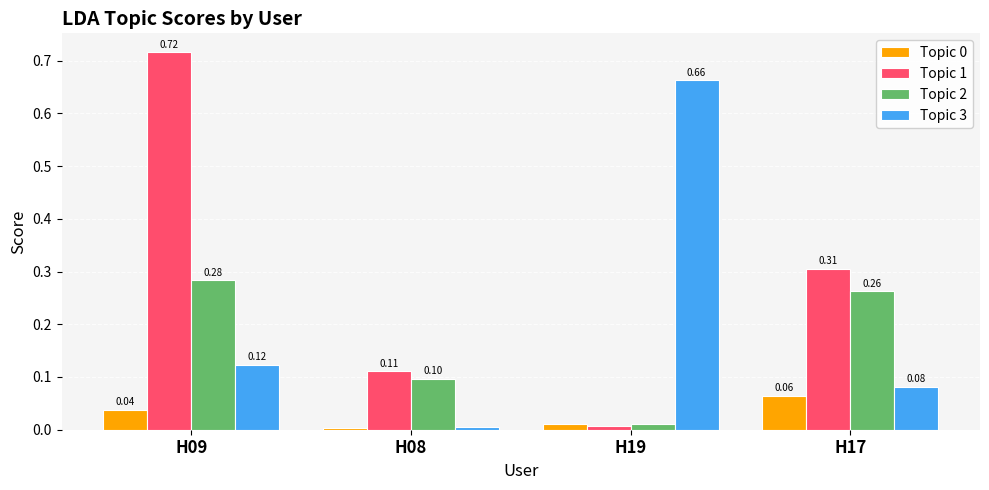

Which label corresponds to the smallest value in the chart?

H08